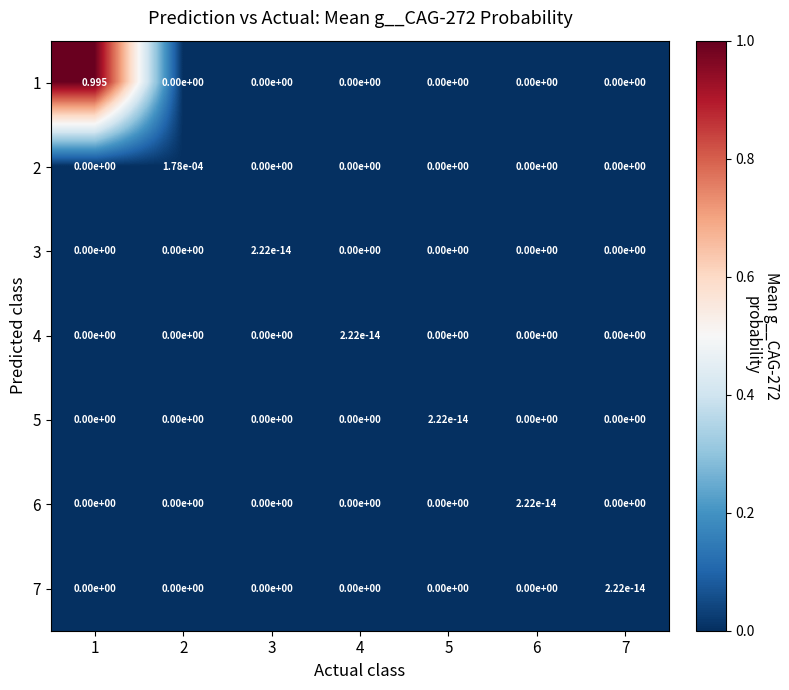

Reading left to right, list all the values displayed in this chart.

1: 1=1.0	2=0.0	3=0.0	4=0.0	5=0.0	6=0.0	7=0.0
2: 1=0.0	2=0.0	3=0.0	4=0.0	5=0.0	6=0.0	7=0.0
3: 1=0.0	2=0.0	3=0.0	4=0.0	5=0.0	6=0.0	7=0.0
4: 1=0.0	2=0.0	3=0.0	4=0.0	5=0.0	6=0.0	7=0.0
5: 1=0.0	2=0.0	3=0.0	4=0.0	5=0.0	6=0.0	7=0.0
6: 1=0.0	2=0.0	3=0.0	4=0.0	5=0.0	6=0.0	7=0.0
7: 1=0.0	2=0.0	3=0.0	4=0.0	5=0.0	6=0.0	7=0.0